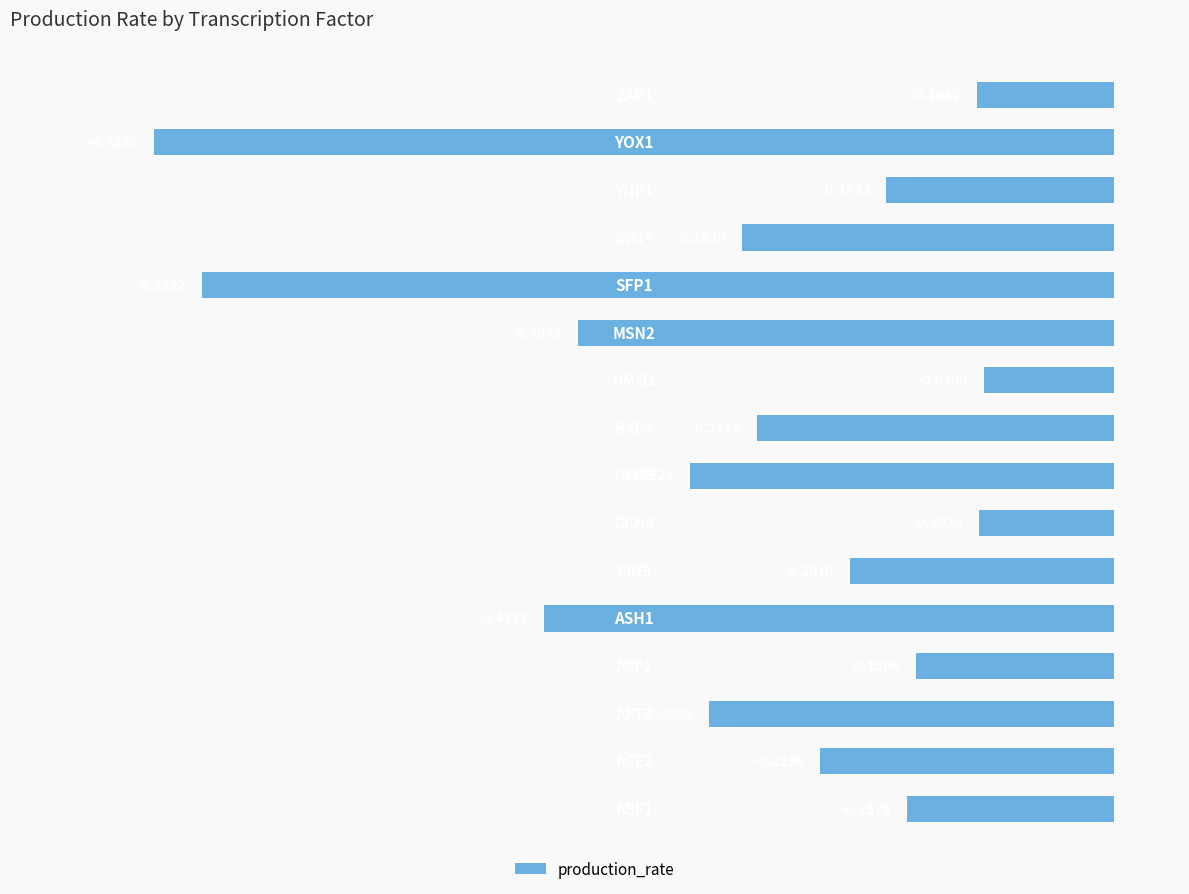

What is the difference between the second highest and minimum values?

0.6